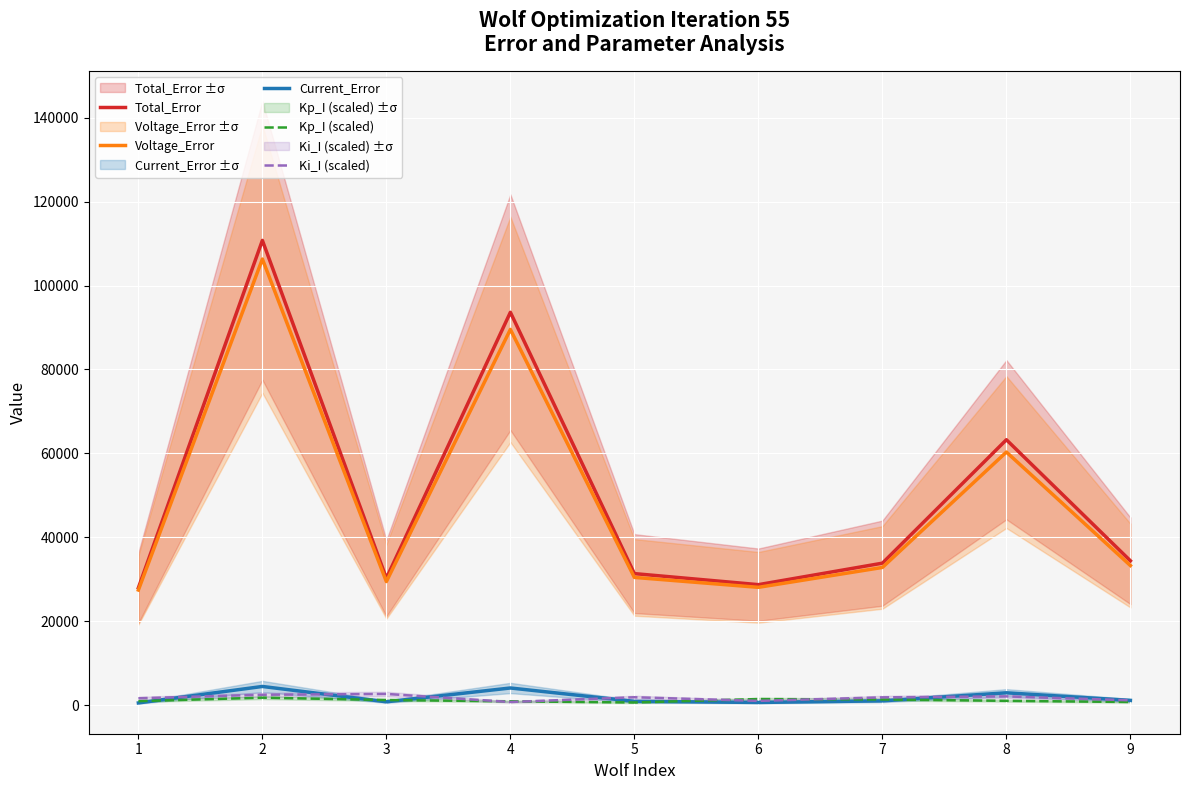

True or false: Voltage_Error and Current_Error intersect in this chart.

False